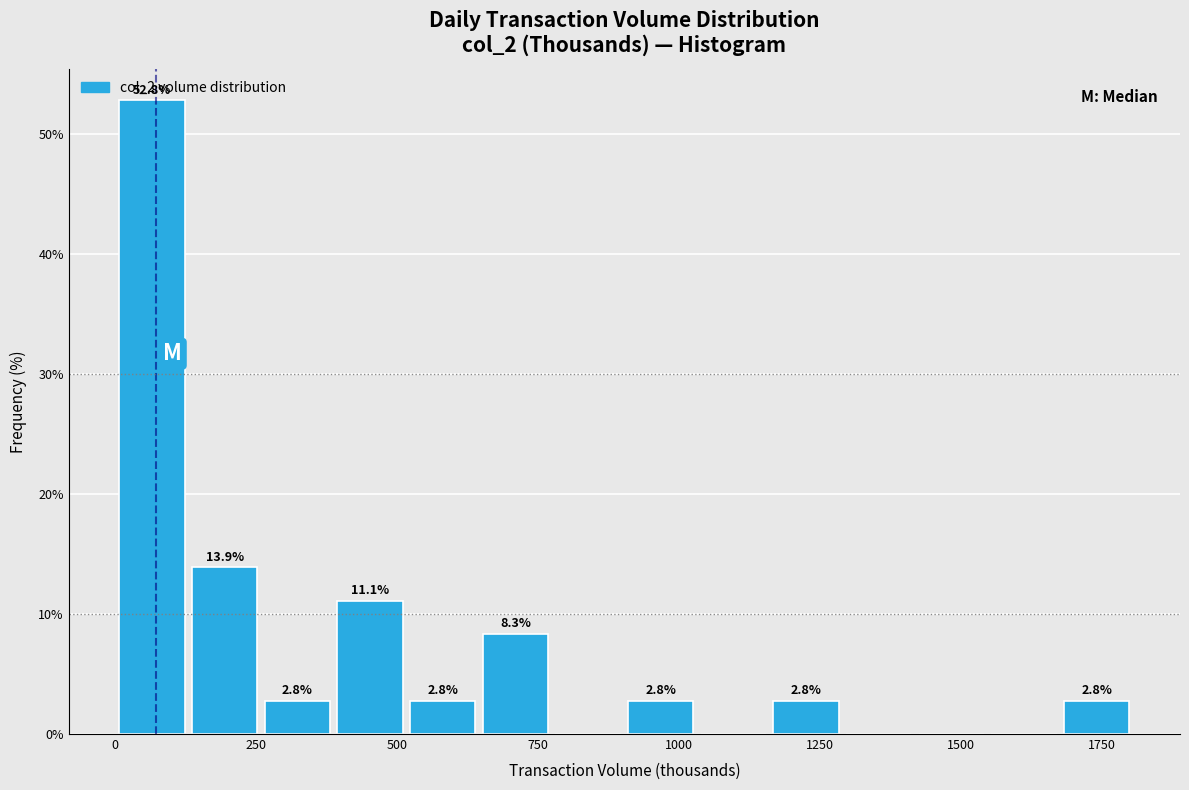

Read against the x-axis, roughly where is the centre of the tallest bar?

50